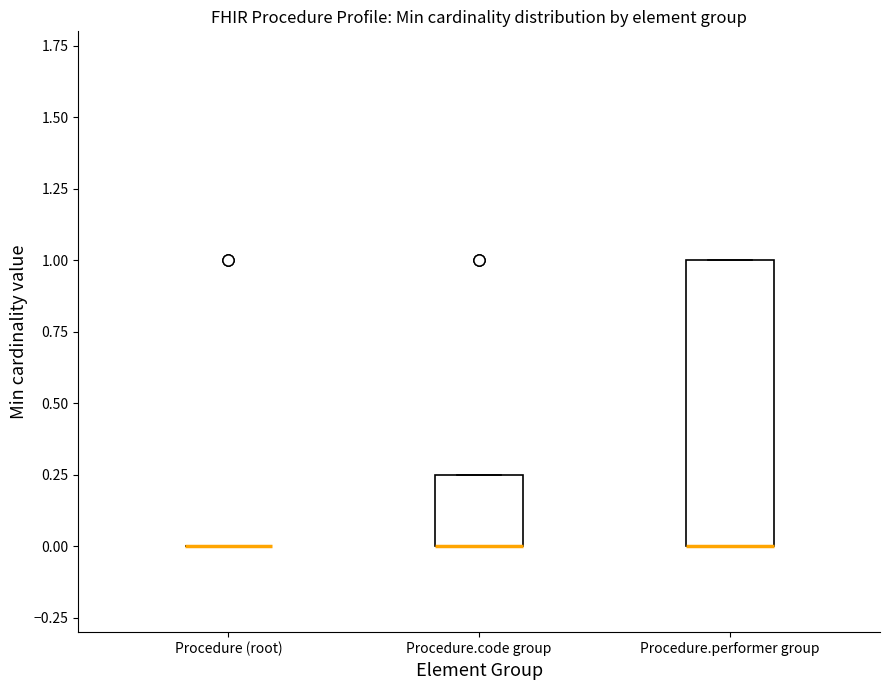

Reading left to right, read every box against the y-axis: the position of its median line, the range the box covers, and the ends of its whiskers. The values are not printed on the chart, so give them approximately, as read against the axis.

Procedure (root): box collapsed to a line at 0.00, whiskers 0.00 to 0.00
Procedure.code group: median 0.00 (drawn on the box's lower edge), box 0.00 to 0.25, whiskers 0.00 to 0.25
Procedure.performer group: median 0.00 (drawn on the box's lower edge), box 0.00 to 1.00, whiskers 0.00 to 1.00